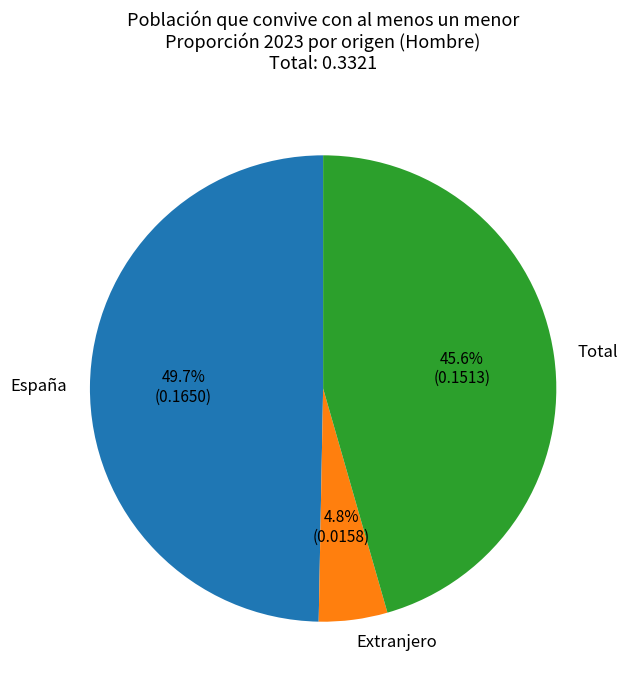

Between Total and España, which is larger?

España